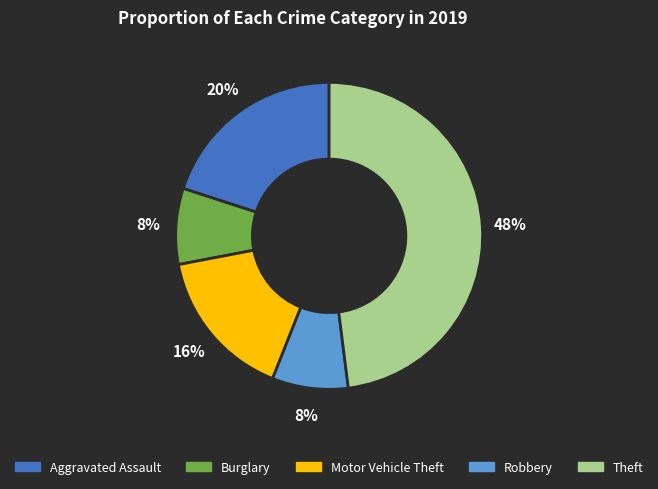

To the nearest percent, what is the difference between the largest and smallest slice percentages?

40%